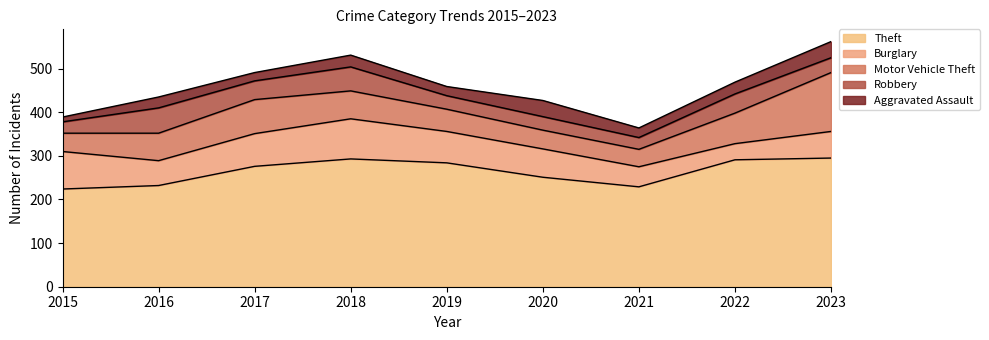

Reading left to right, transcribe all the data shown in this chart.

Theft: 2015=224	2016=232	2017=276	2018=293	2019=284	2020=251	2021=229	2022=291	2023=295
Burglary: 2015=86	2016=57	2017=75	2018=92	2019=72	2020=65	2021=46	2022=37	2023=61
Motor Vehicle Theft: 2015=42	2016=63	2017=78	2018=64	2019=51	2020=43	2021=40	2022=70	2023=135
Robbery: 2015=26	2016=58	2017=43	2018=55	2019=31	2020=31	2021=27	2022=44	2023=34
Aggravated Assault: 2015=11	2016=25	2017=19	2018=27	2019=21	2020=37	2021=22	2022=27	2023=37